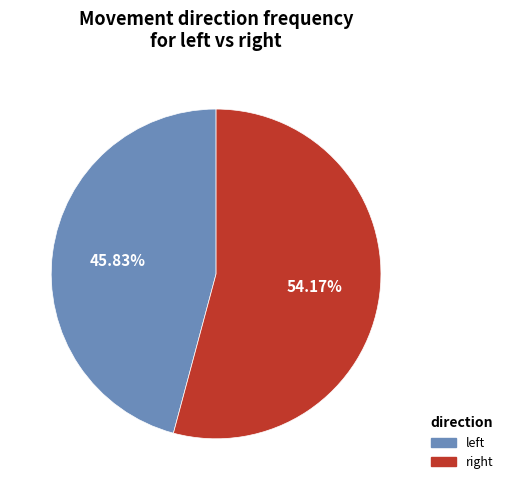

Does any single category account for the majority?

Yes